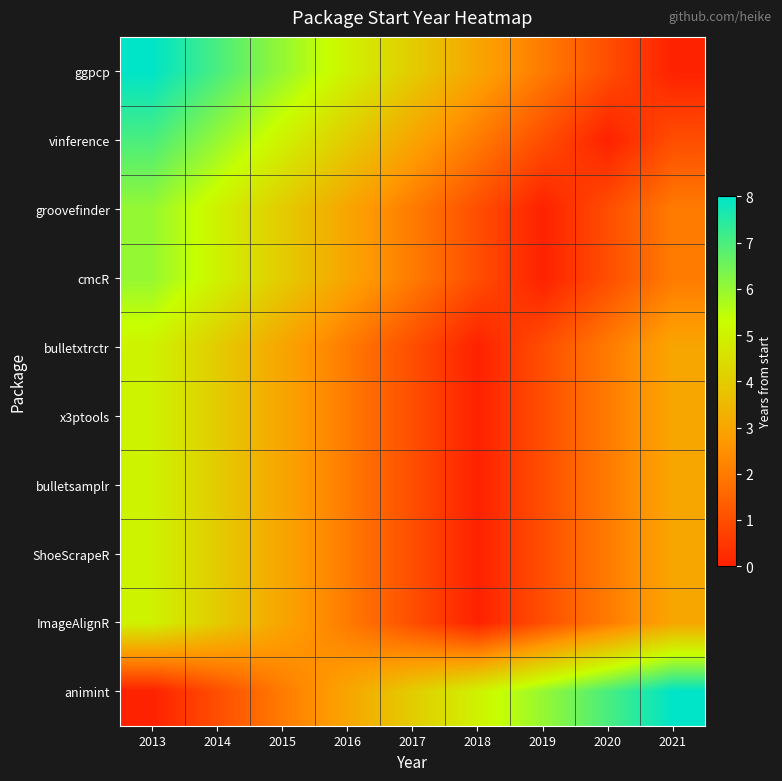

Count the number of categories in the chart.

9